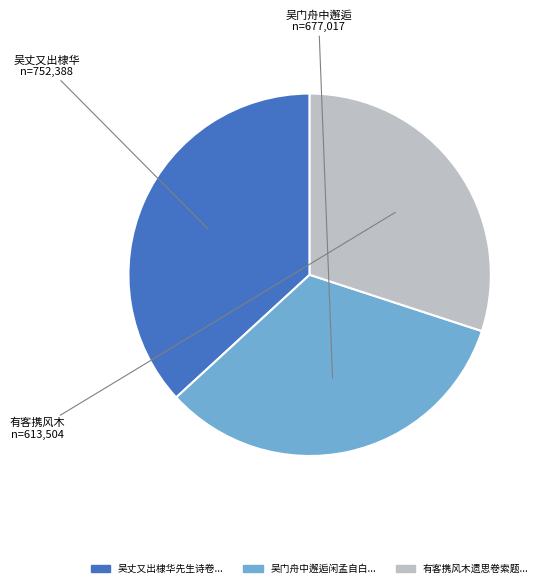

Does any single category account for the majority?

No